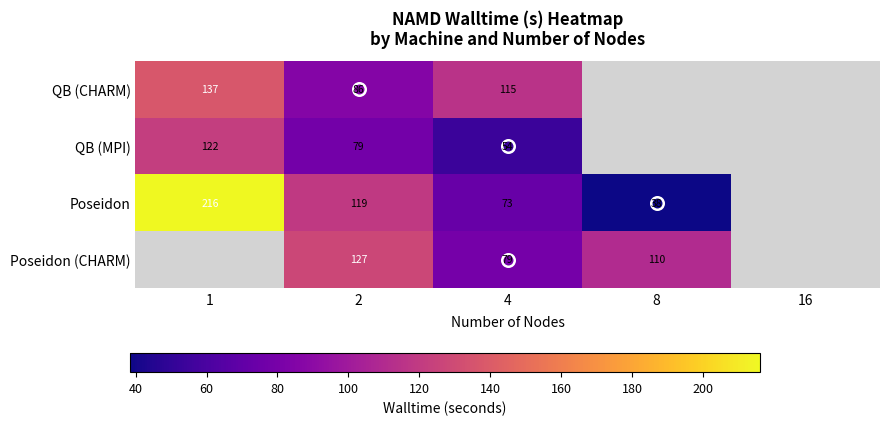

Is the value of Poseidon at 2 greater than the value of Poseidon (CHARM) at 8?

Yes